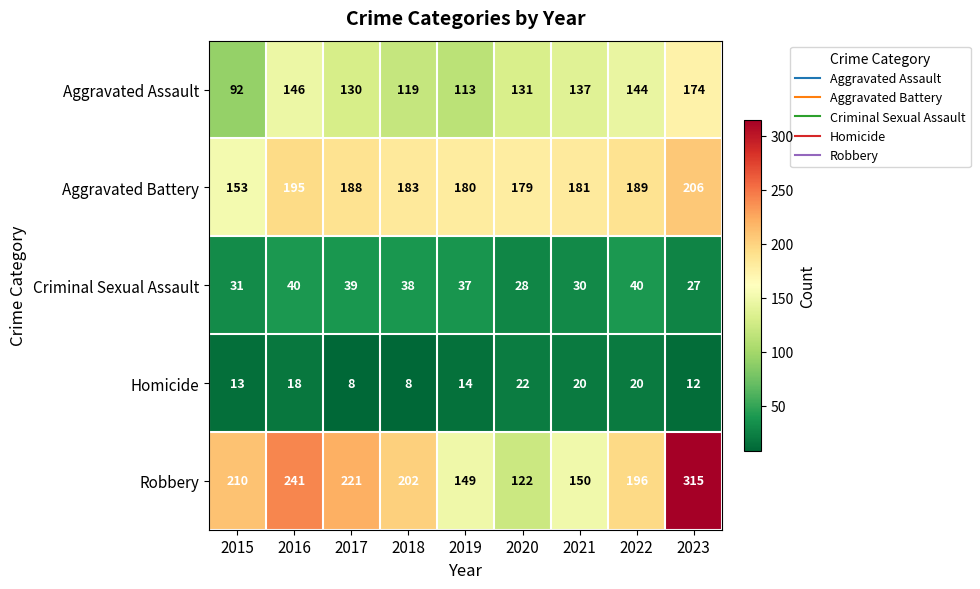

Rank the series at 2015 from highest to lowest value.

Robbery, Aggravated Battery, Aggravated Assault, Criminal Sexual Assault, Homicide